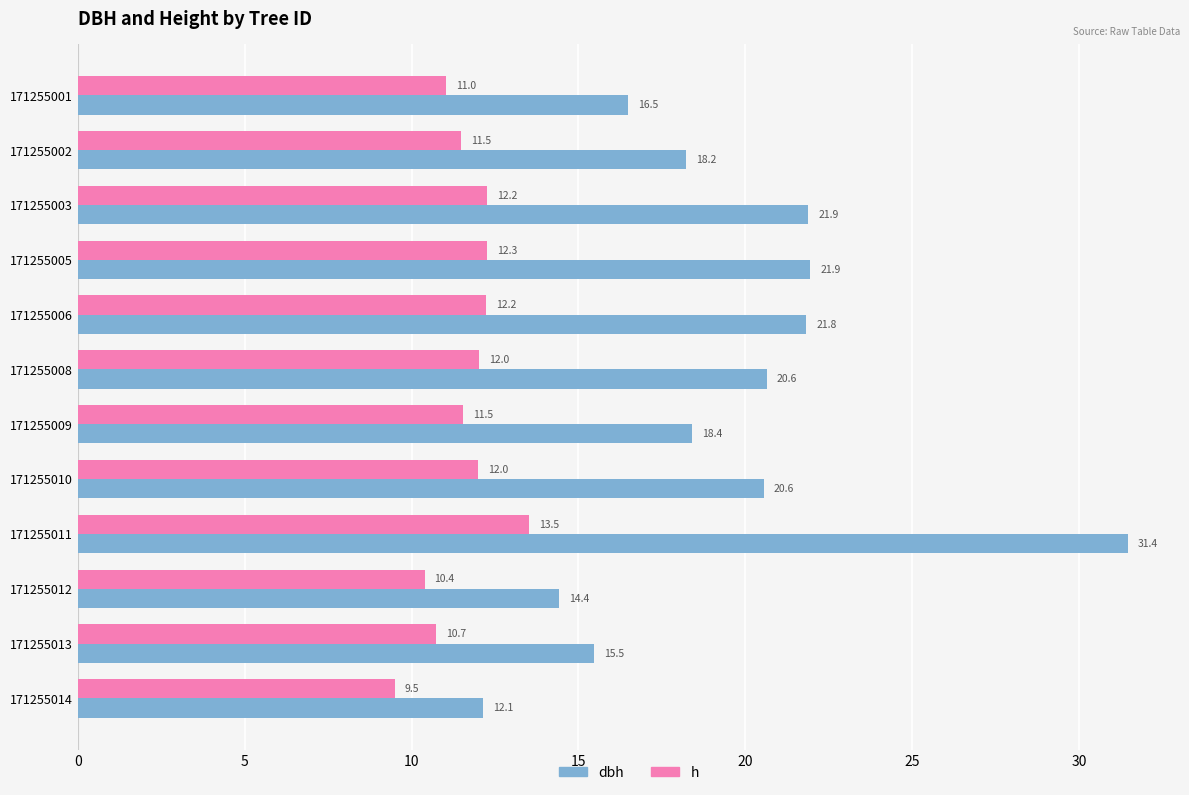

What is the difference between the maximum and second lowest values in the dbh series?

17.0